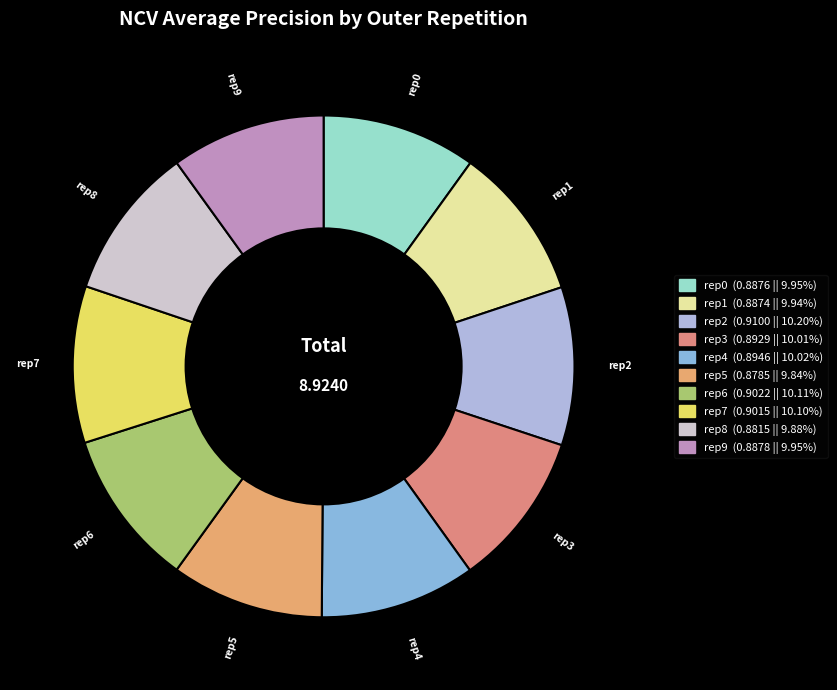

How many slices are in this pie chart?

10